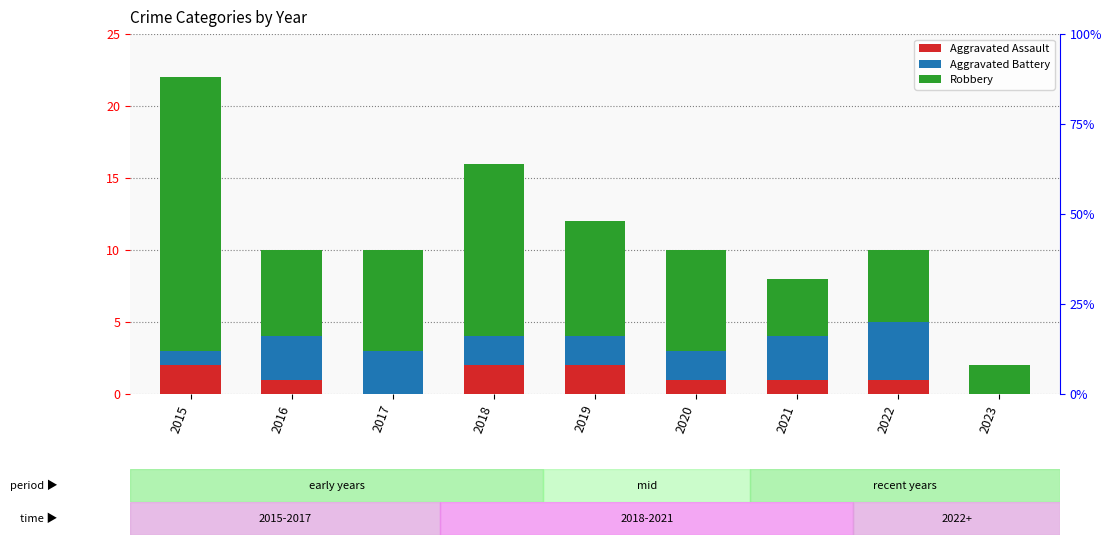

What is the average value of the Aggravated Battery series?

2